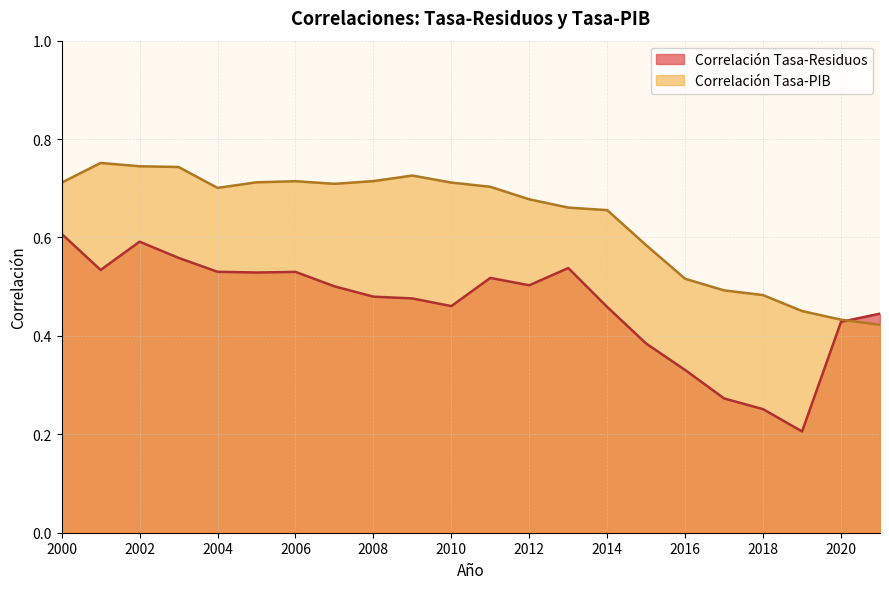

True or false: Correlación Tasa-PIB has more than 0 points higher than both neighbors.

True